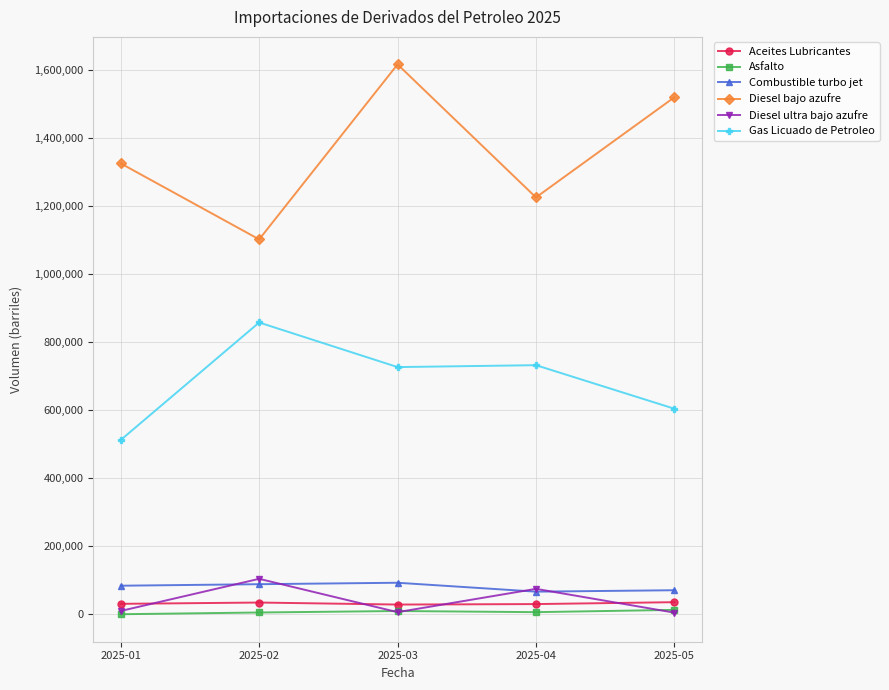

True or false: Diesel ultra bajo azufre has more than 0 points higher than both neighbors.

True